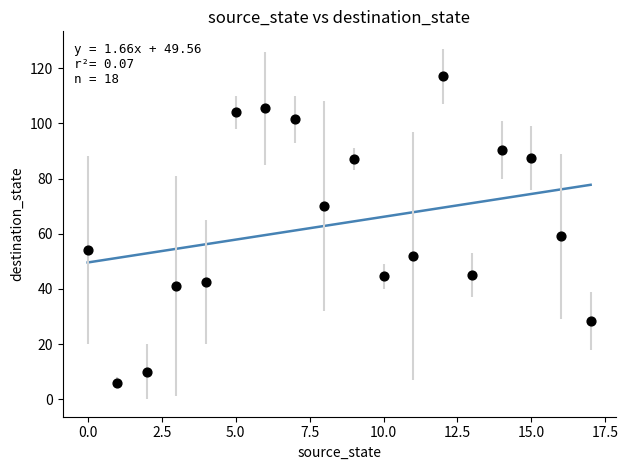

What is the range of Y values (max minus min)?

111.0